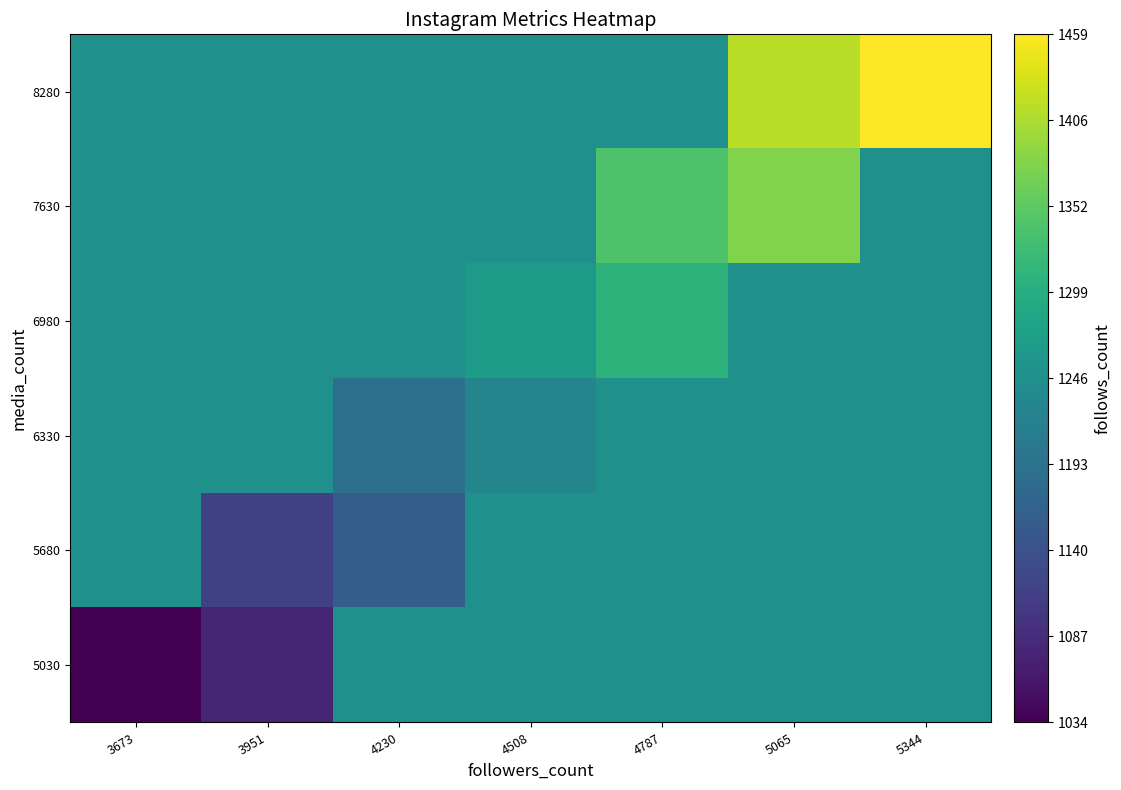

What is the spread (max minus min) of values at 3673?

213.5